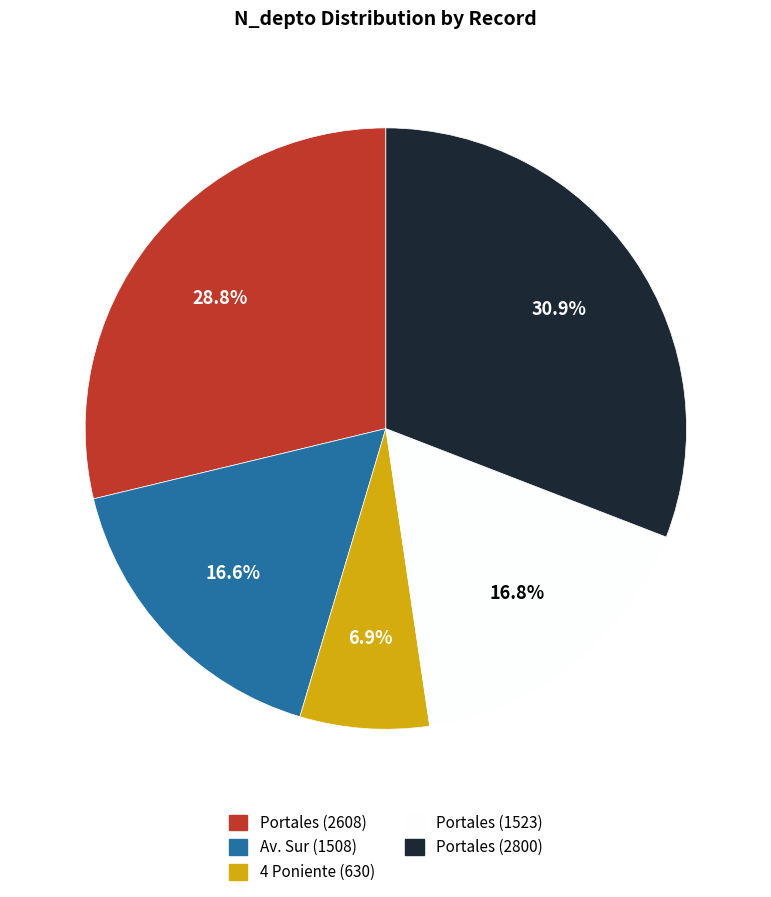

To the nearest percent, what is the average slice percentage?

20%